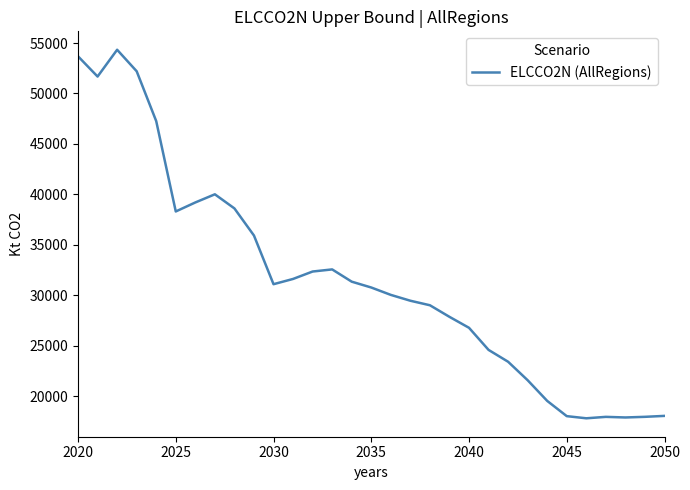

What is the smallest value displayed?

17795.4